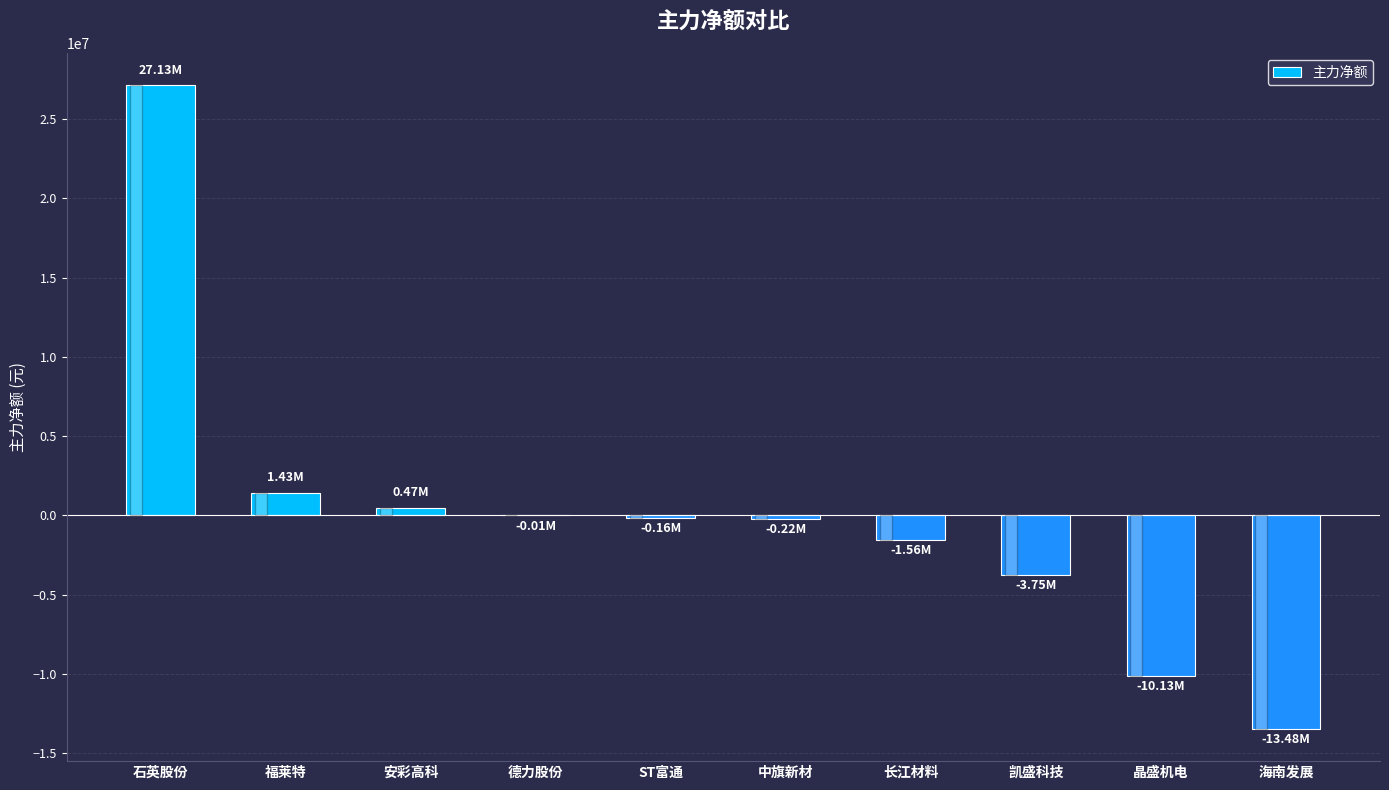

Count the number of values greater than -161406.

4